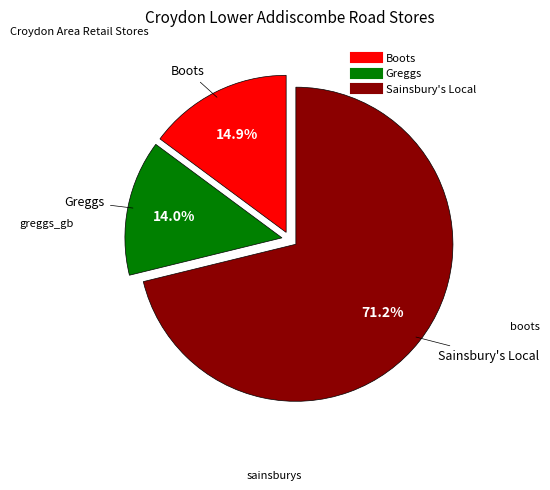

Is there any slice that represents more than half of the pie?

Yes